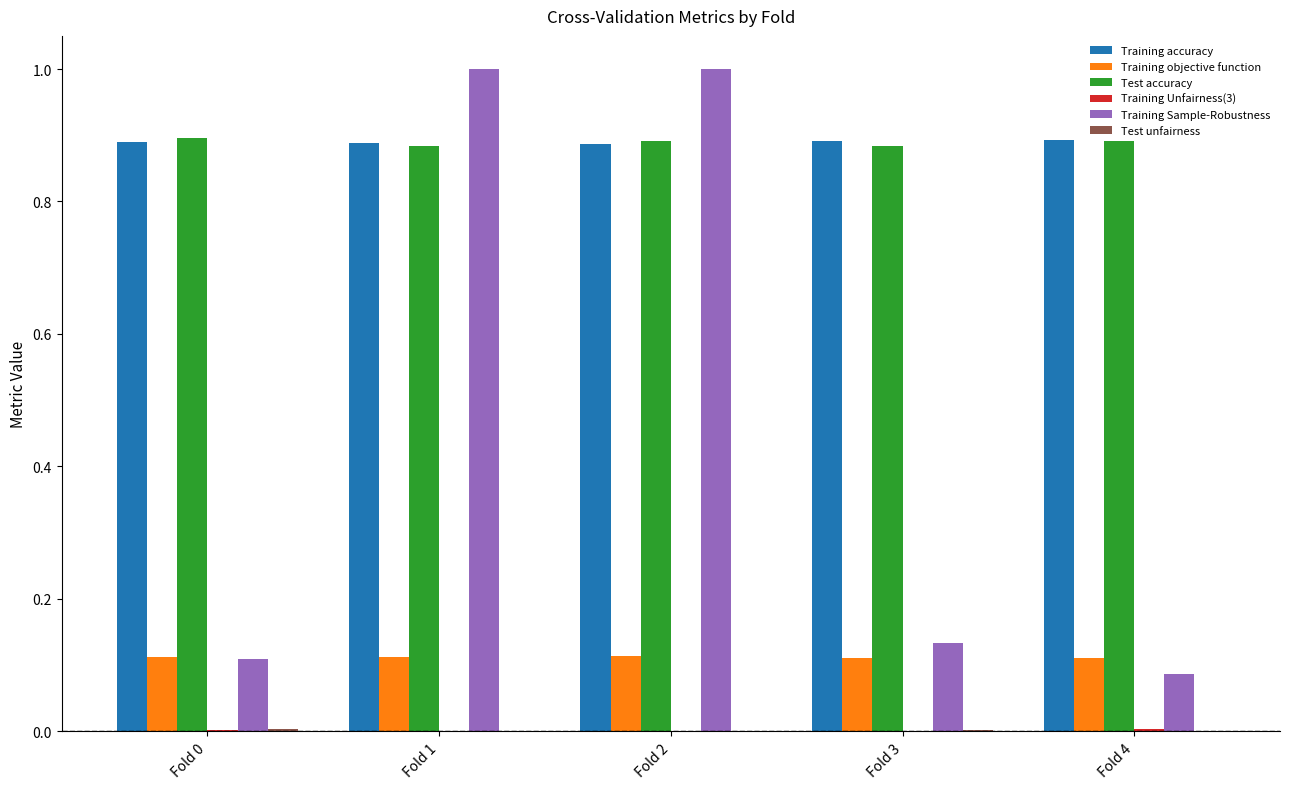

Which series has the largest range (max minus min)?

Training Sample-Robustness